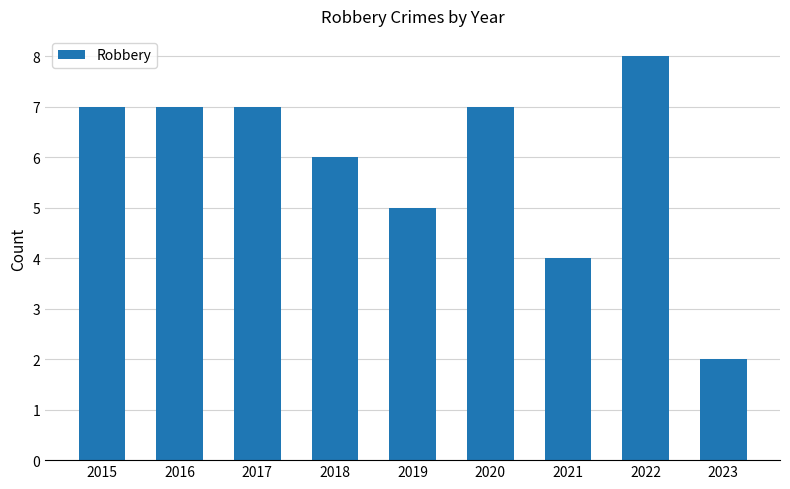

Count the values in the range 5 to 7.

6